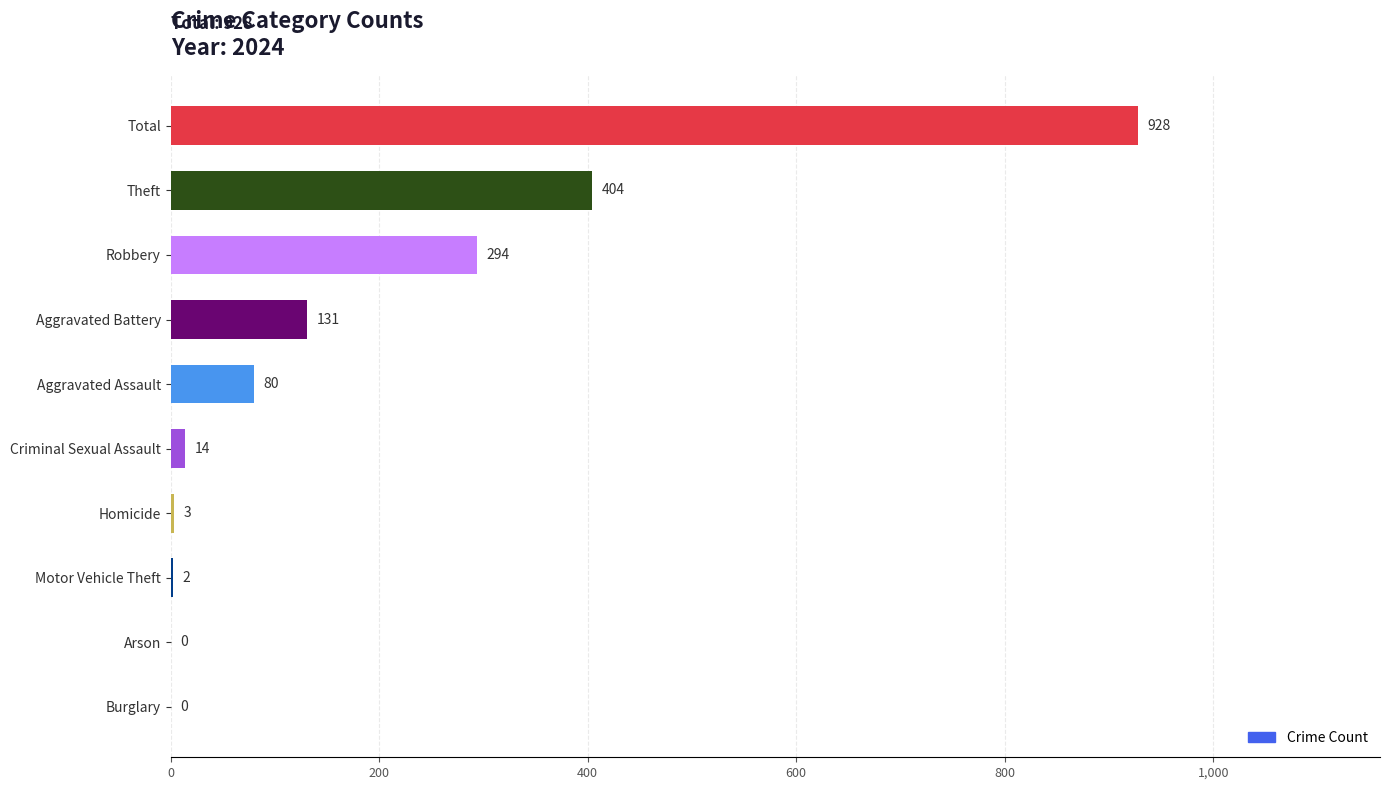

What is the greatest value displayed?

928